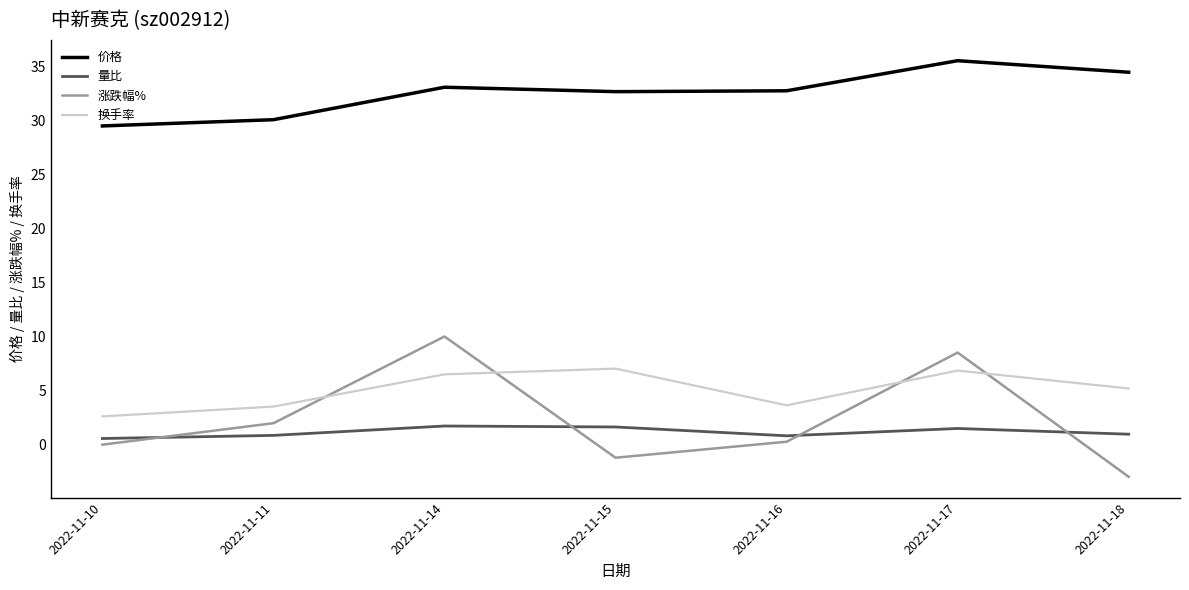

What is the spread (max minus min) of values at 2022-11-14?

31.4